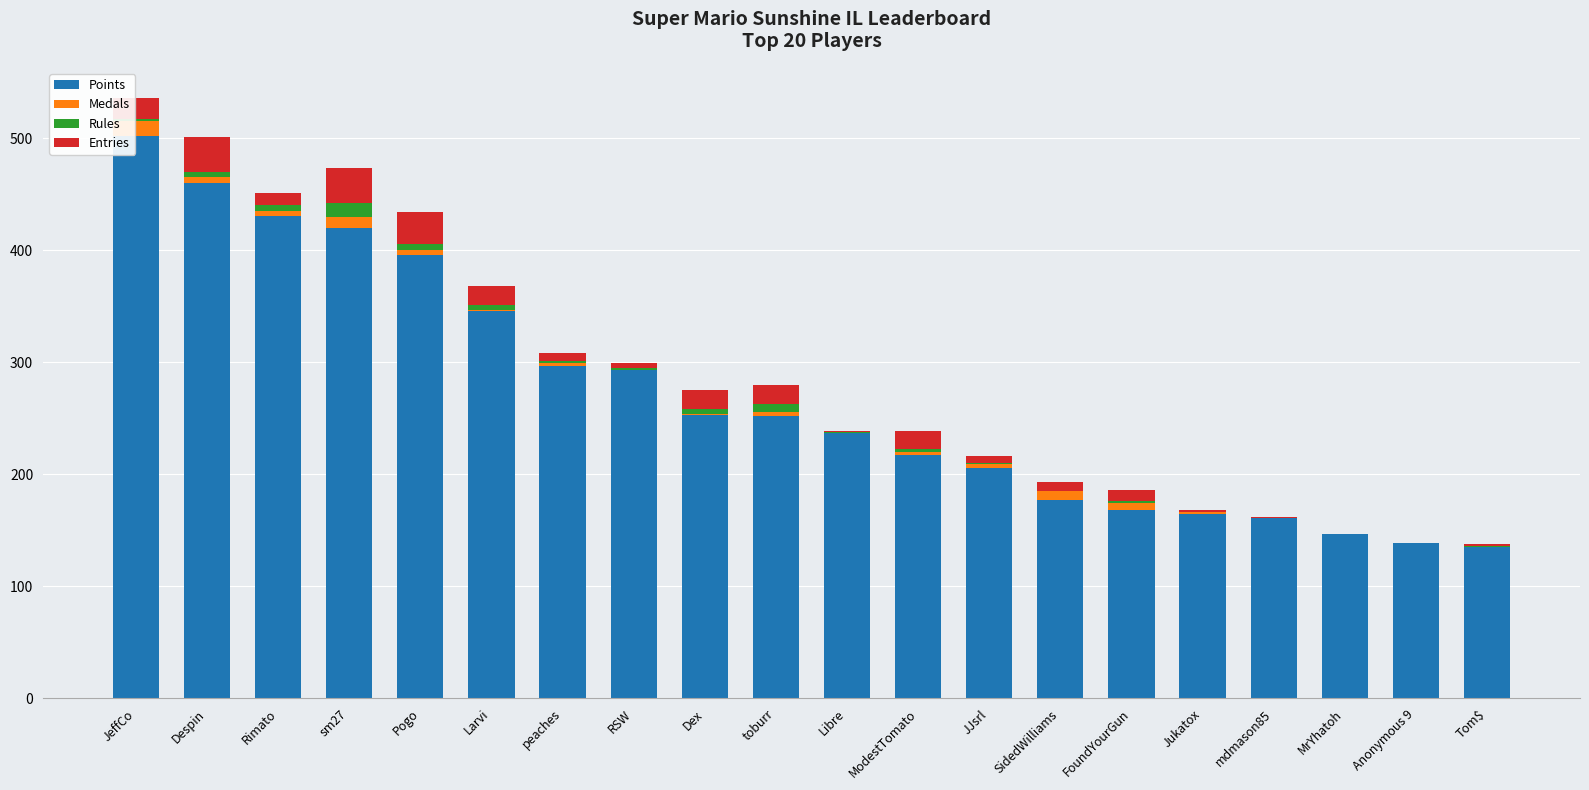

How many distinct data groups are displayed?

4